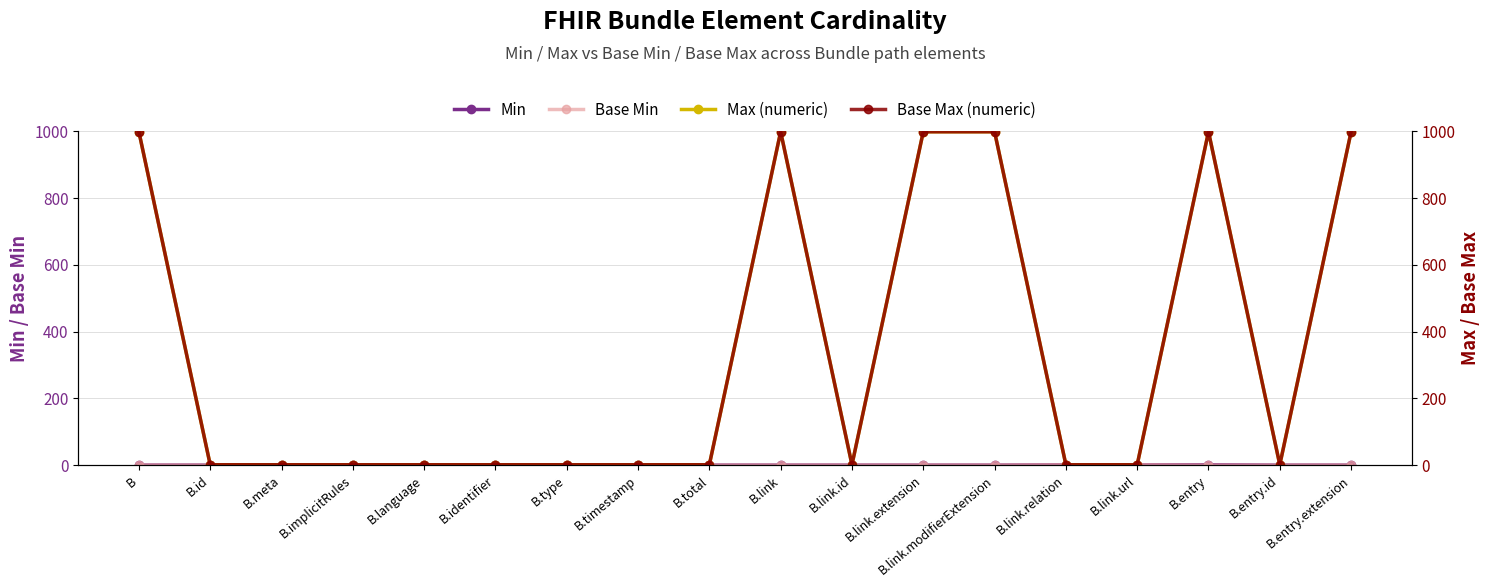

What are all the series names shown in the legend?

Min, Base Min, Max (numeric), Base Max (numeric)